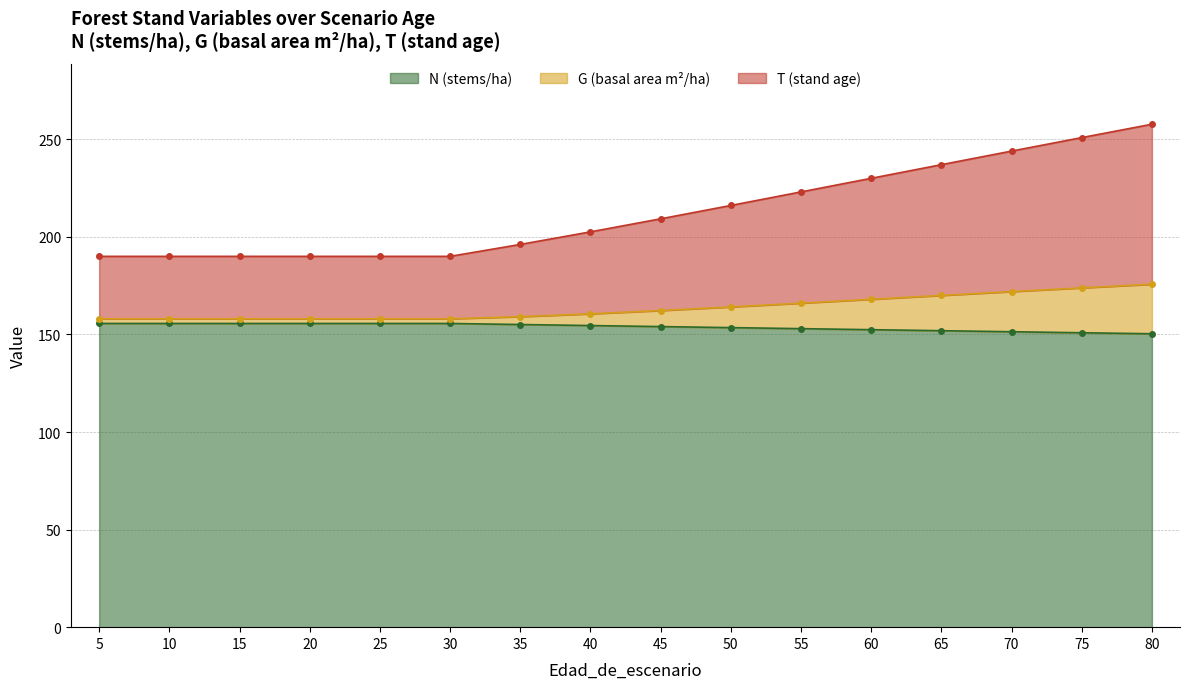

Reading left to right, what are all the values shown in this chart?

N: 155.6	155.6	155.6	155.6	155.6	155.6	155.1	154.6	154.0	153.5	153.0	152.4	151.9	151.4	150.9	150.3
G: 158.0	158.0	158.0	158.0	158.0	158.0	159.1	160.6	162.2	164.1	166.0	168.0	170.0	171.9	173.9	175.7
T: 190.0	190.0	190.0	190.0	190.0	190.0	196.1	202.6	209.2	216.1	223.0	230.0	237.0	243.9	250.9	257.7